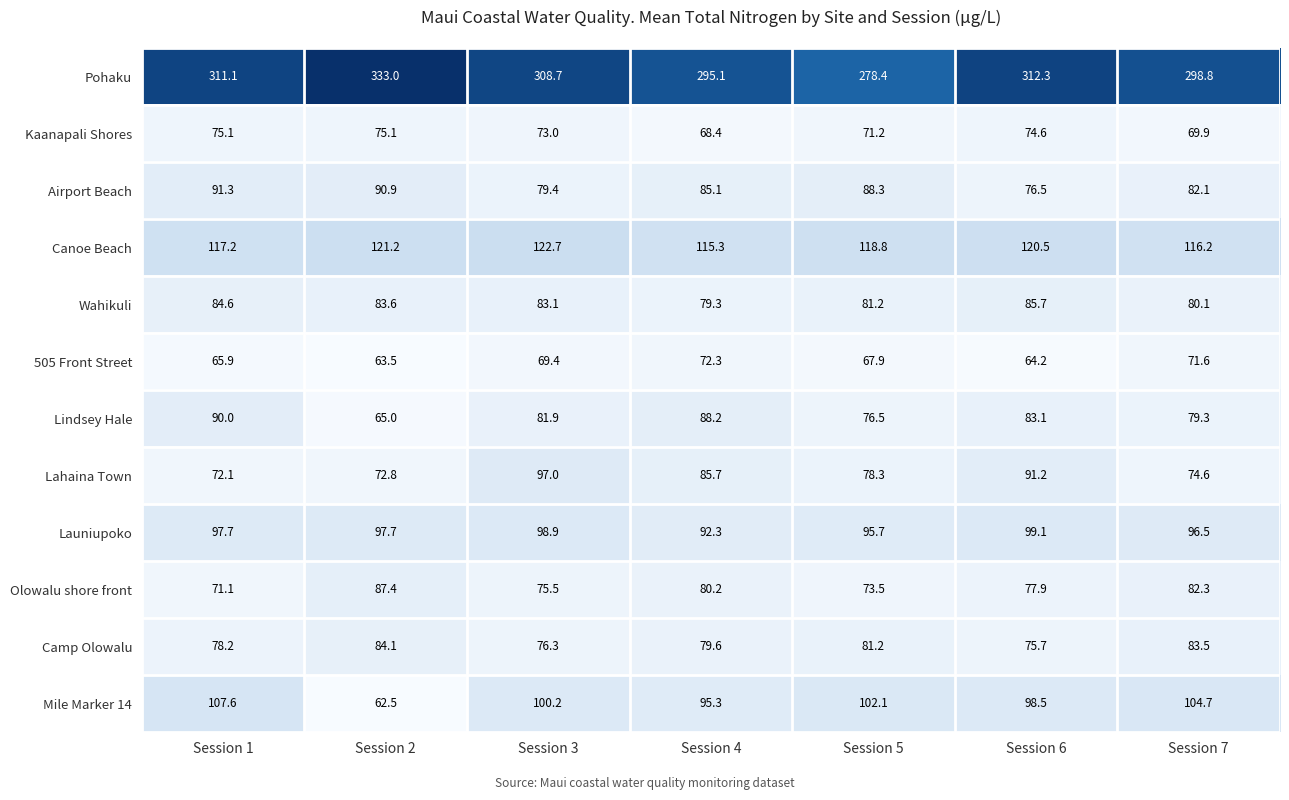

Which category has the lowest value across all series?

Session 2